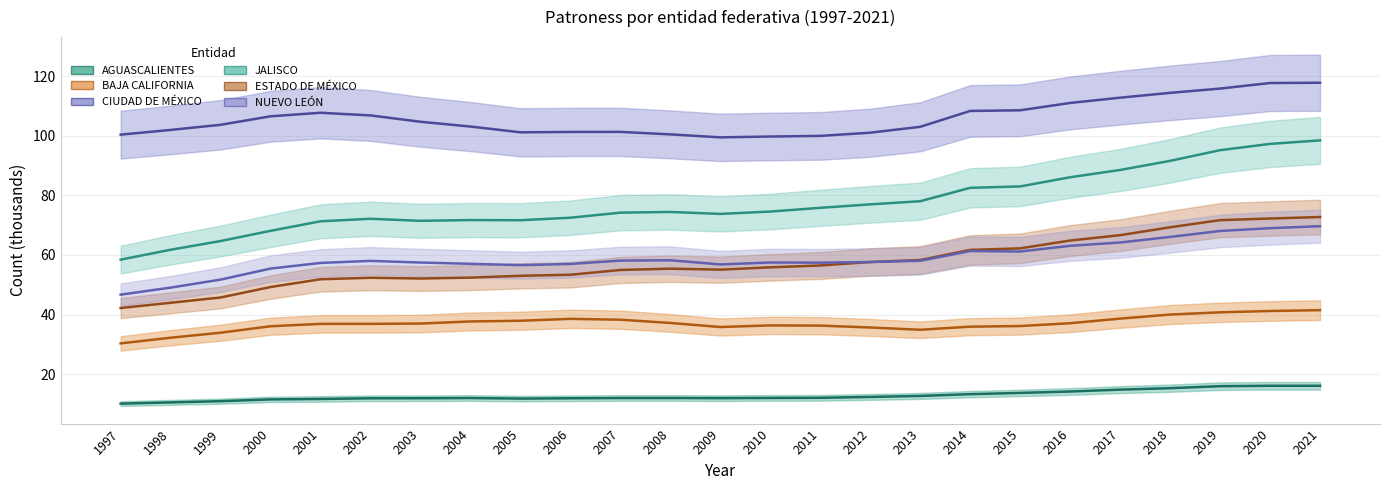

Between 2012 and 2002, which is larger?

2012